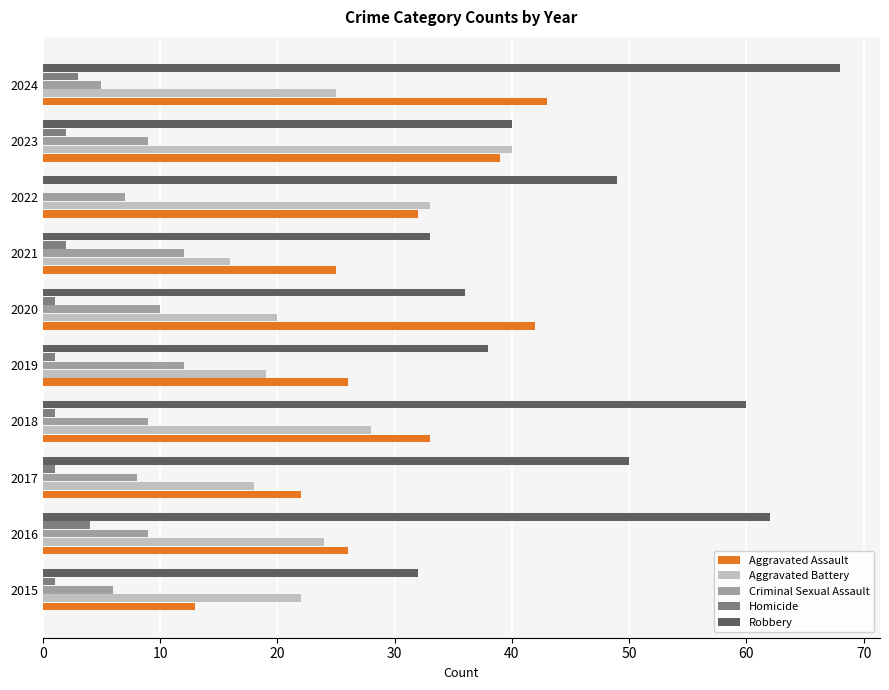

At which category is the sum across all series the highest?

2024